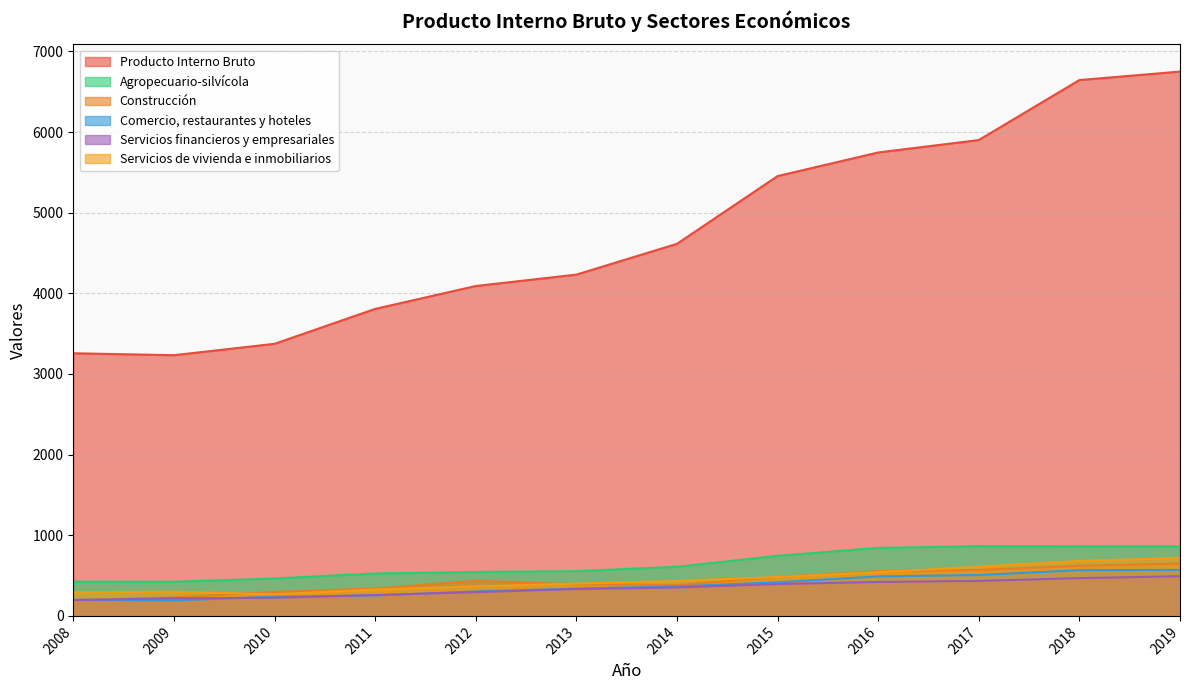

The value of Construcción at 2008 is 196. True or false?

True